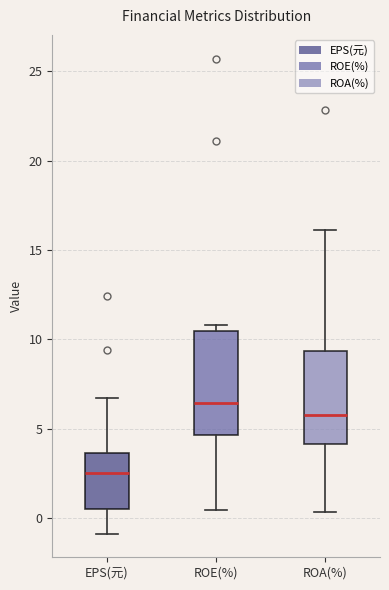

Reading left to right, transcribe this box plot: for each box, give where its median line is, the range the box spans, and where its two whiskers end, as read against the y-axis. The values are not printed on the chart, so give them approximately, as read against the axis.

EPS(元): median 2.5, box 0.5 to 3.5, whiskers -1.0 to 6.5
ROE(%): median 6.5, box 4.5 to 10.5, whiskers 0.5 to 11.0
ROA(%): median 6.0, box 4.0 to 9.5, whiskers 0.5 to 16.0